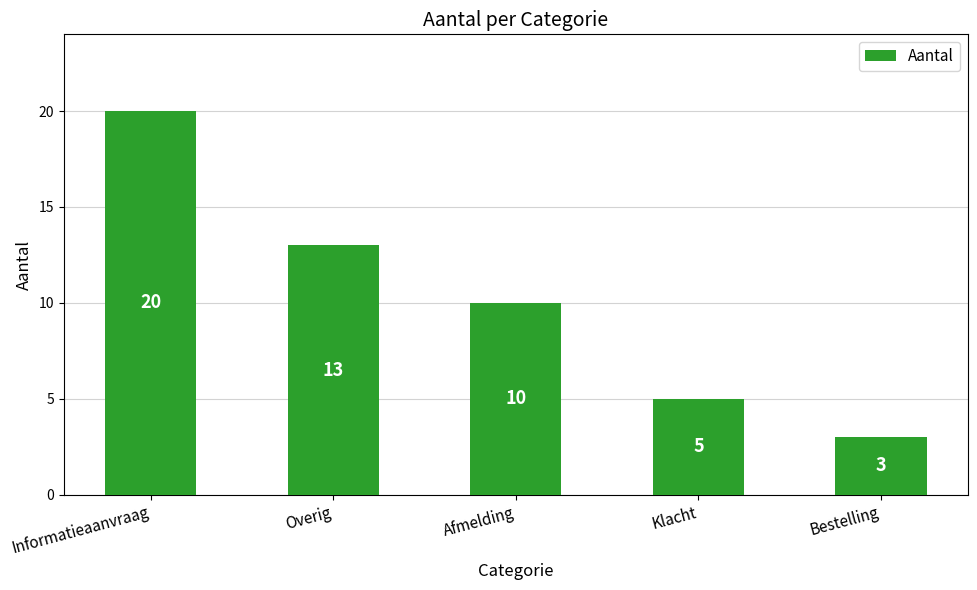

What is the change in value from Informatieaanvraag to Overig?

-7